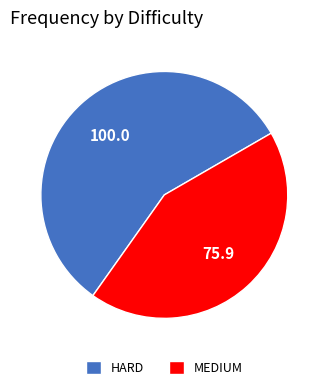

Which has a higher value, MEDIUM or HARD?

HARD